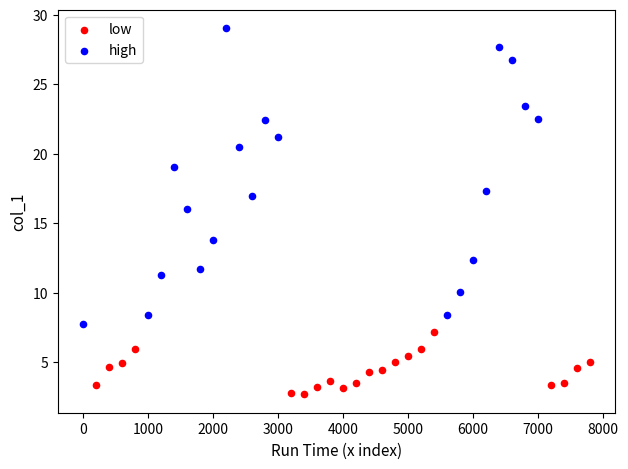

Which series contains the highest Y value?

high